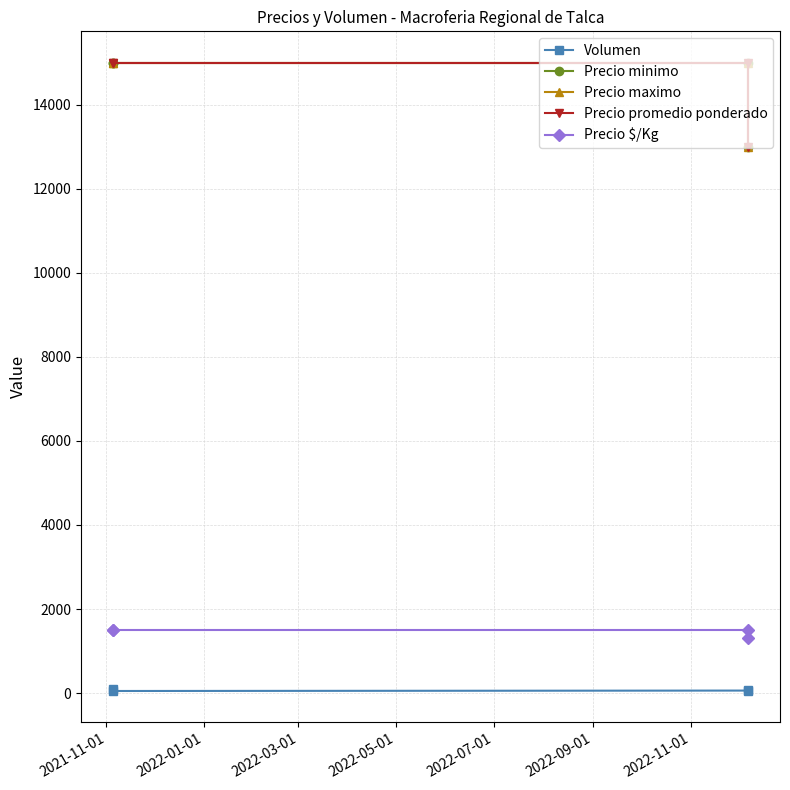

What is the spread (max minus min) of values at 2022-05-01?

12930